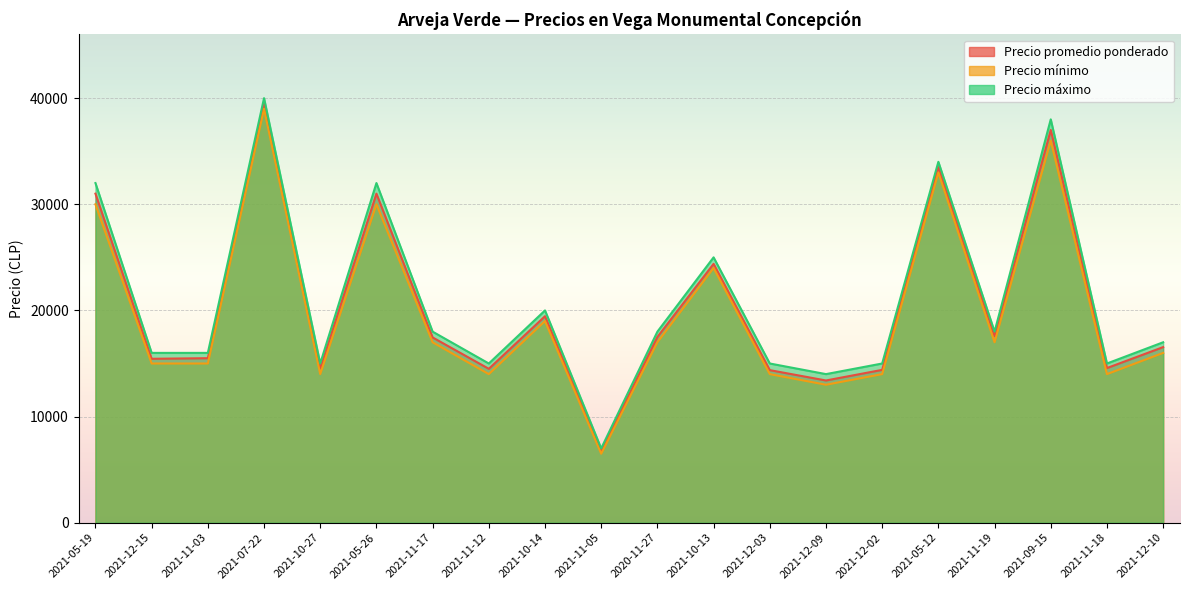

What is the greatest value displayed?

40000